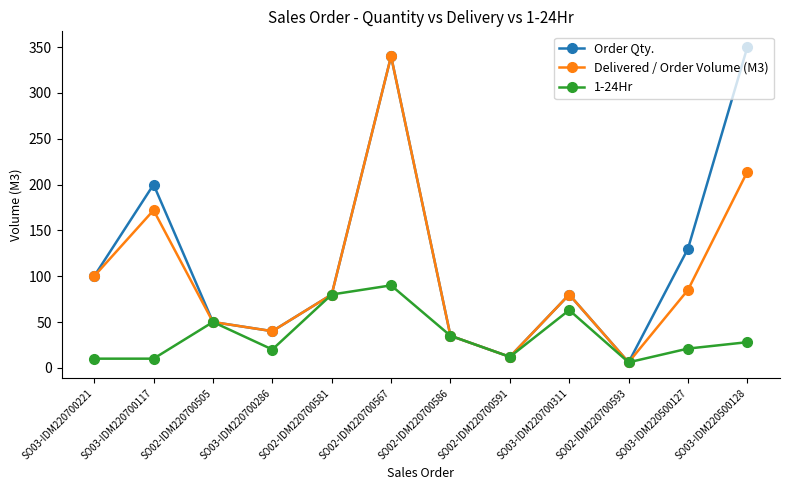

The Order Qty. series shows 218 at SO03-IDM220500127. True or false?

False